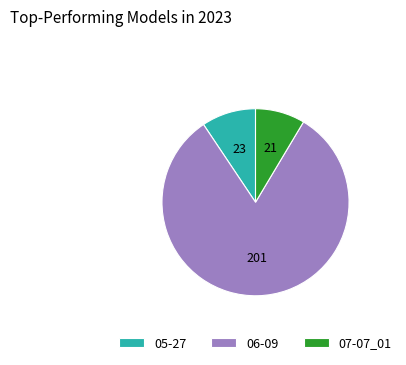

Does any single category account for the majority?

Yes